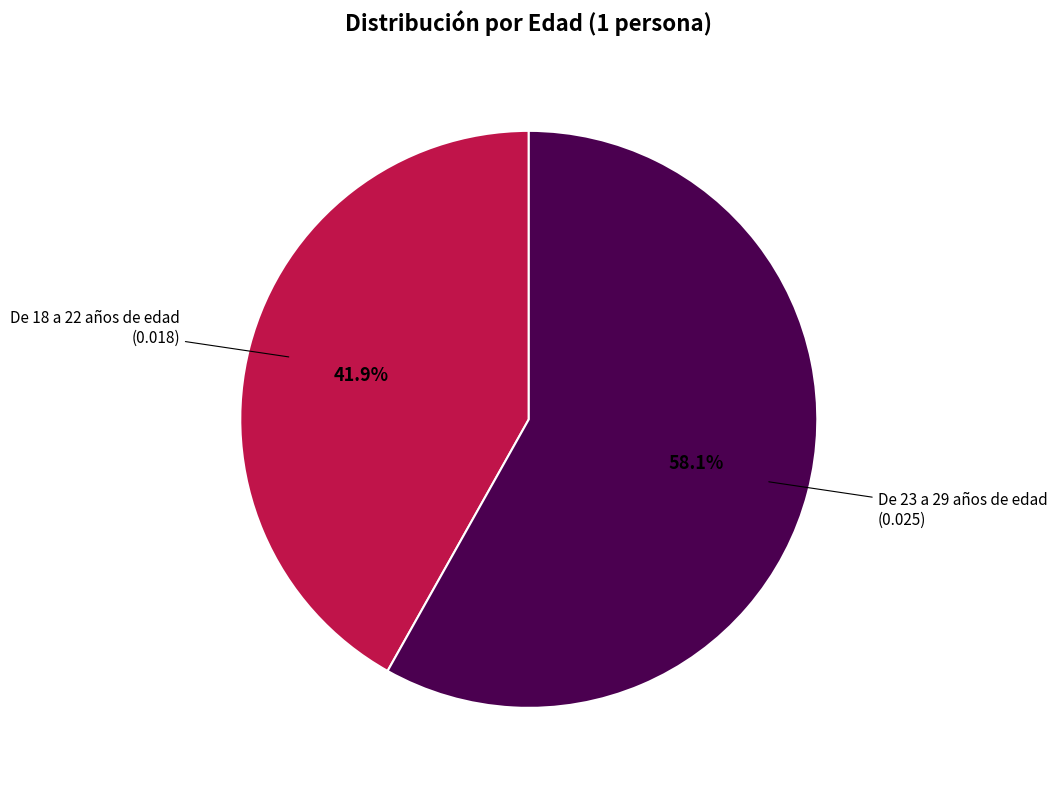

How many segments does this pie chart have?

2